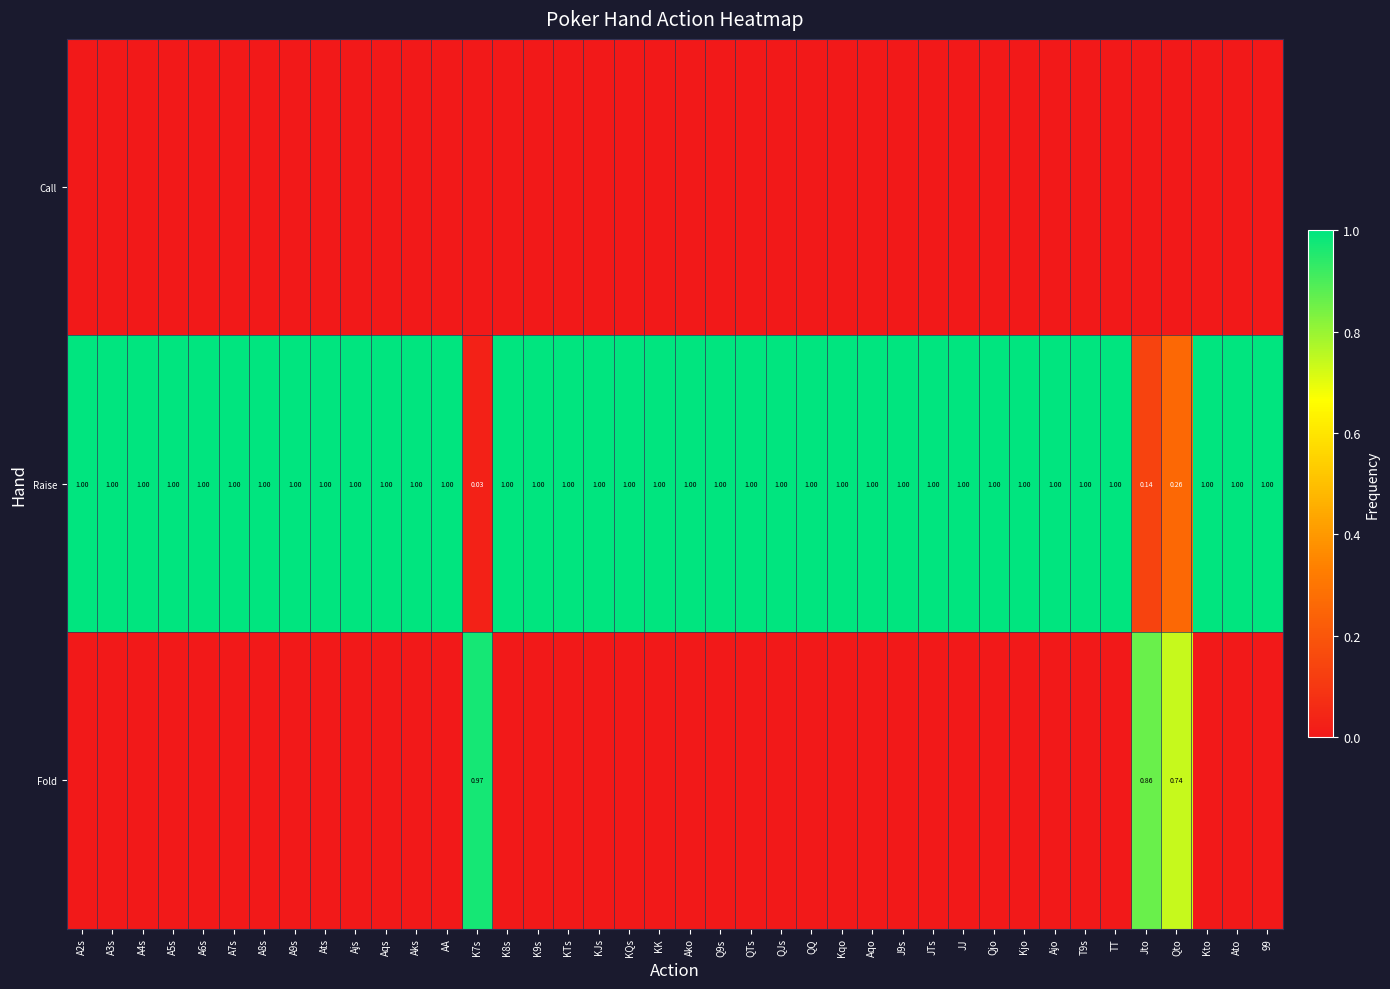

Which series has the largest range (max minus min)?

Raise